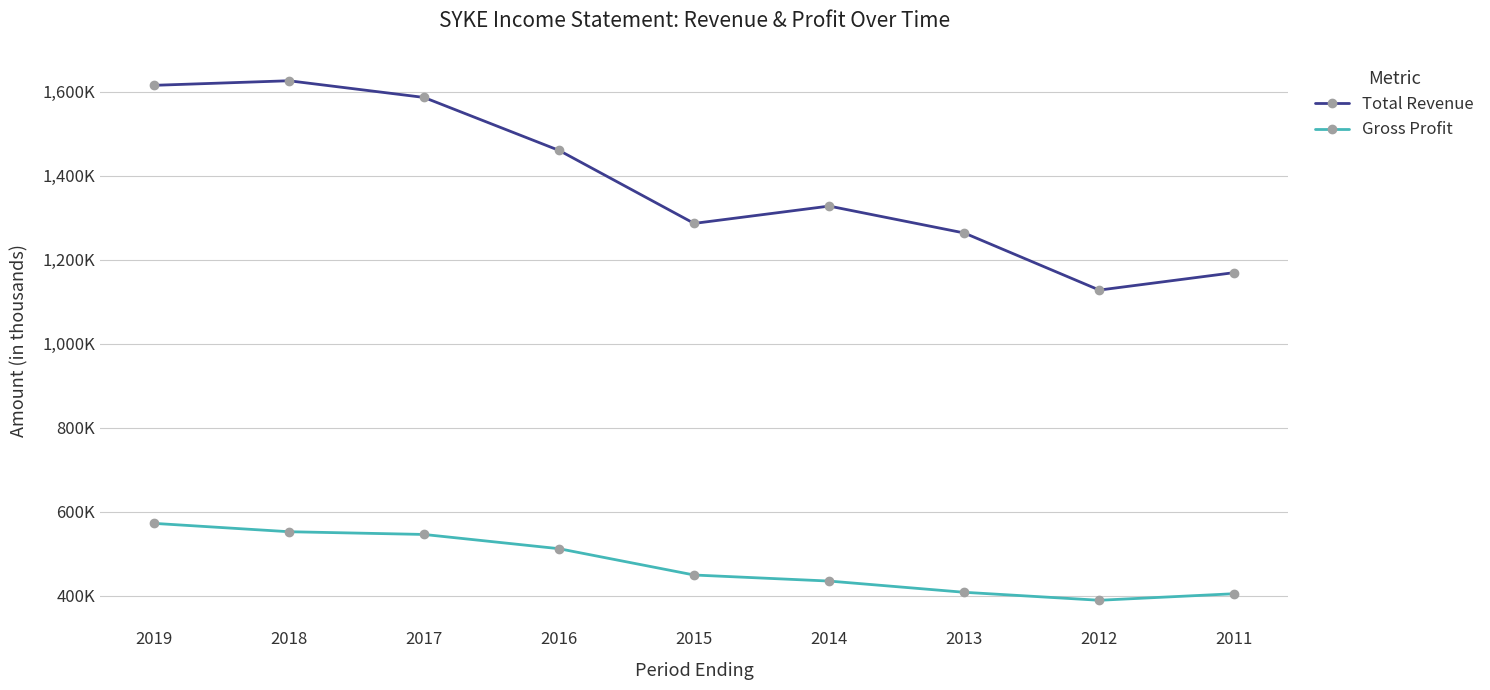

Is this an area chart (filled region under the line)?

No